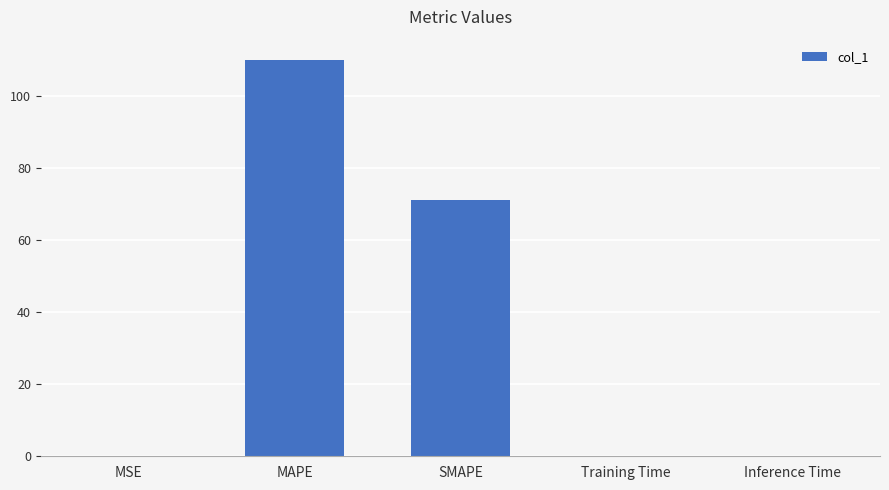

Count the number of categories in the chart.

5